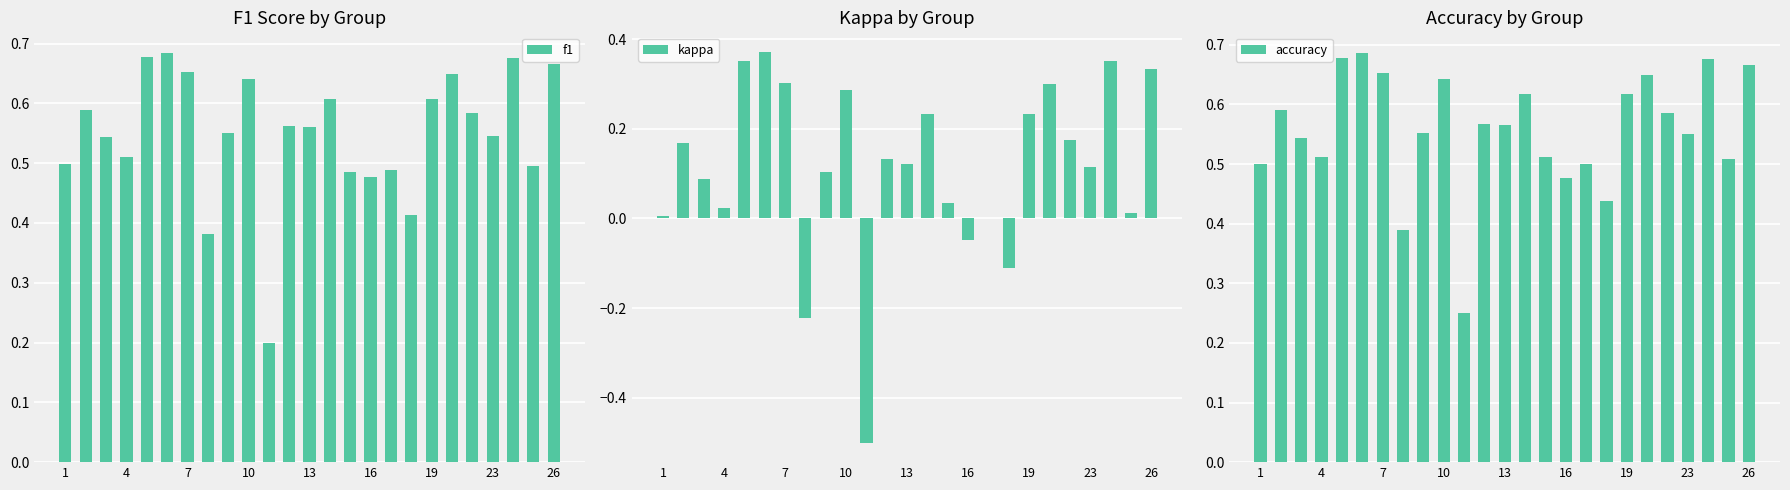

The value of f1 at 1 is 0.1. True or false?

False